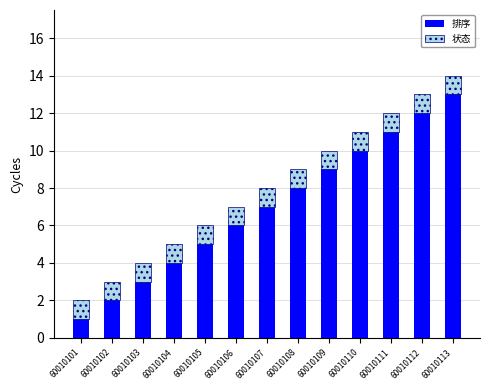

List the labels in order of 排序 value, largest first.

60010113, 60010112, 60010111, 60010110, 60010109, 60010108, 60010107, 60010106, 60010105, 60010104, 60010103, 60010102, 60010101